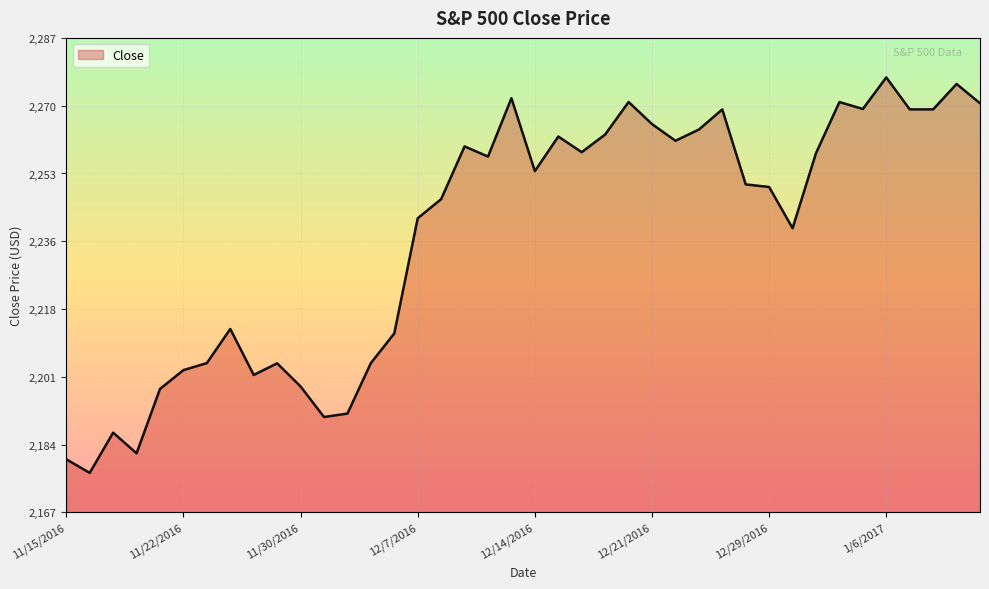

What is the difference between the maximum and minimum values?

100.0